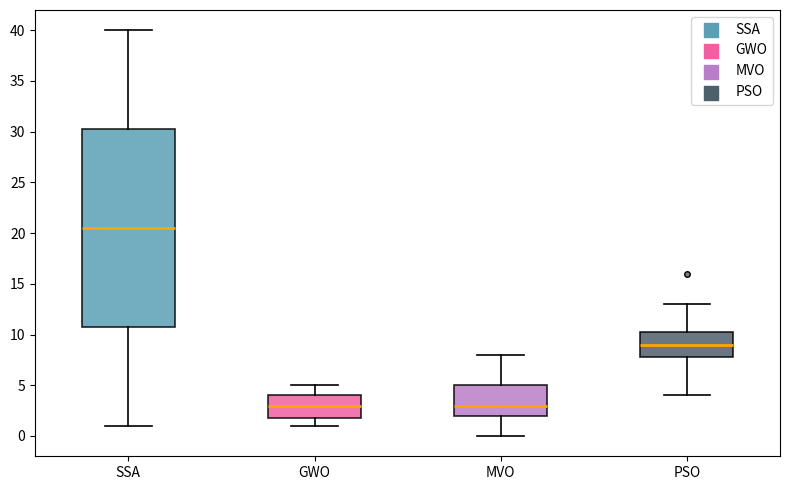

Which box is the tallest, from its lower edge to its upper edge?

SSA